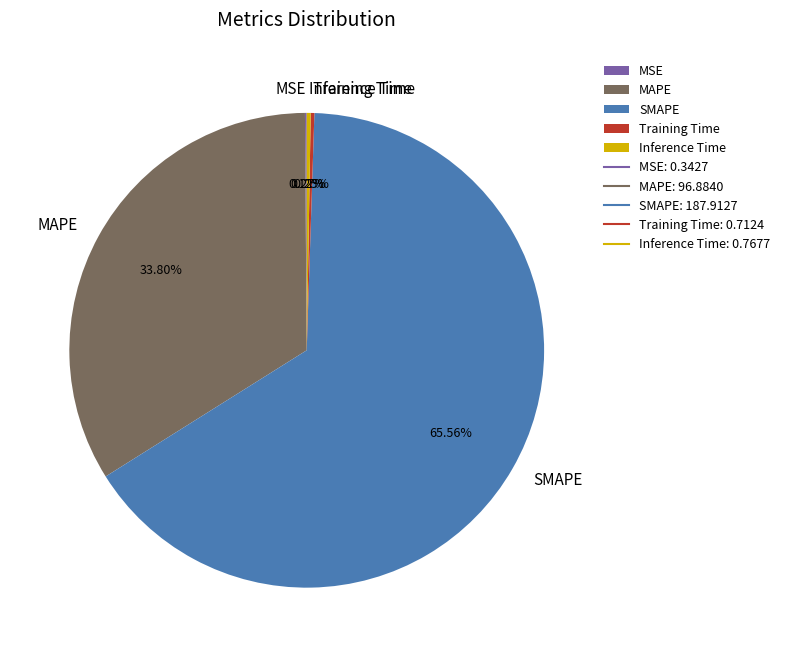

What is the largest slice in the pie chart?

SMAPE